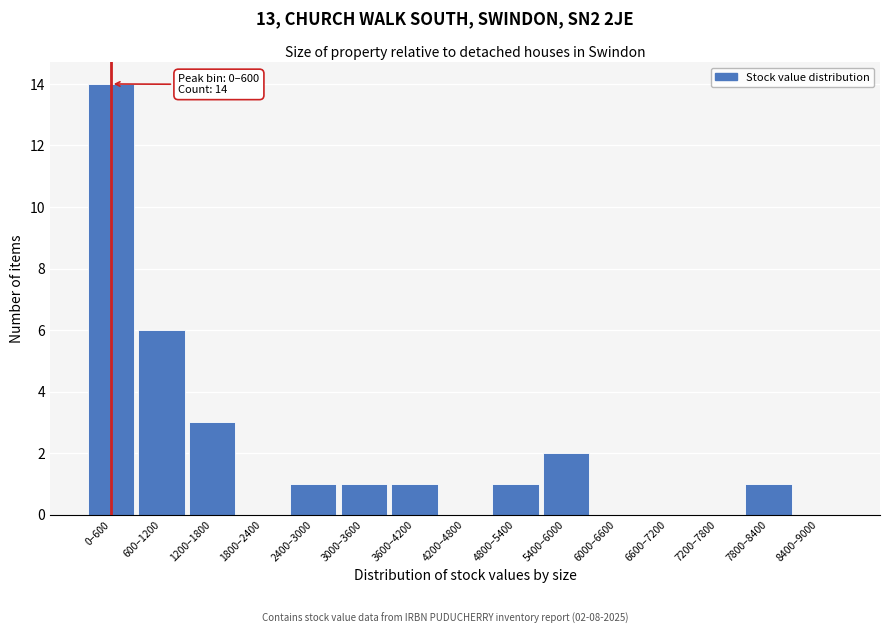

Reading left to right, extract all data points from this chart.

0–600=14	600–1200=6	1200–1800=3	1800–2400=0	2400–3000=1	3000–3600=1	3600–4200=1	4200–4800=0	4800–5400=1	5400–6000=2	6000–6600=0	6600–7200=0	7200–7800=0	7800–8400=1	8400–9000=0